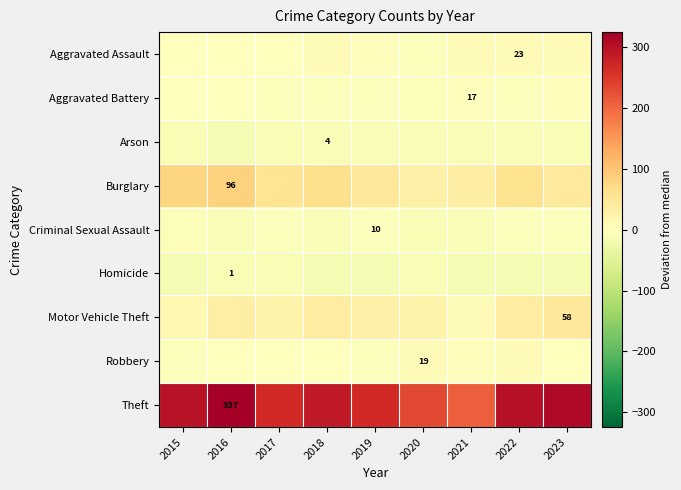

What is the maximum value shown in the chart?

324